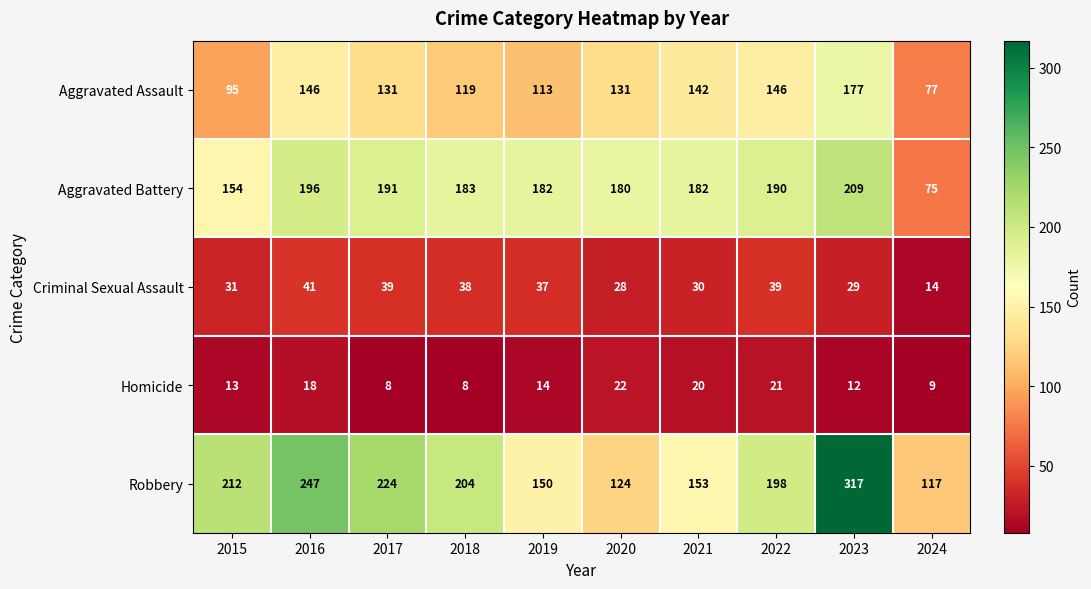

The value of Aggravated Assault at 2023 is 177. True or false?

True